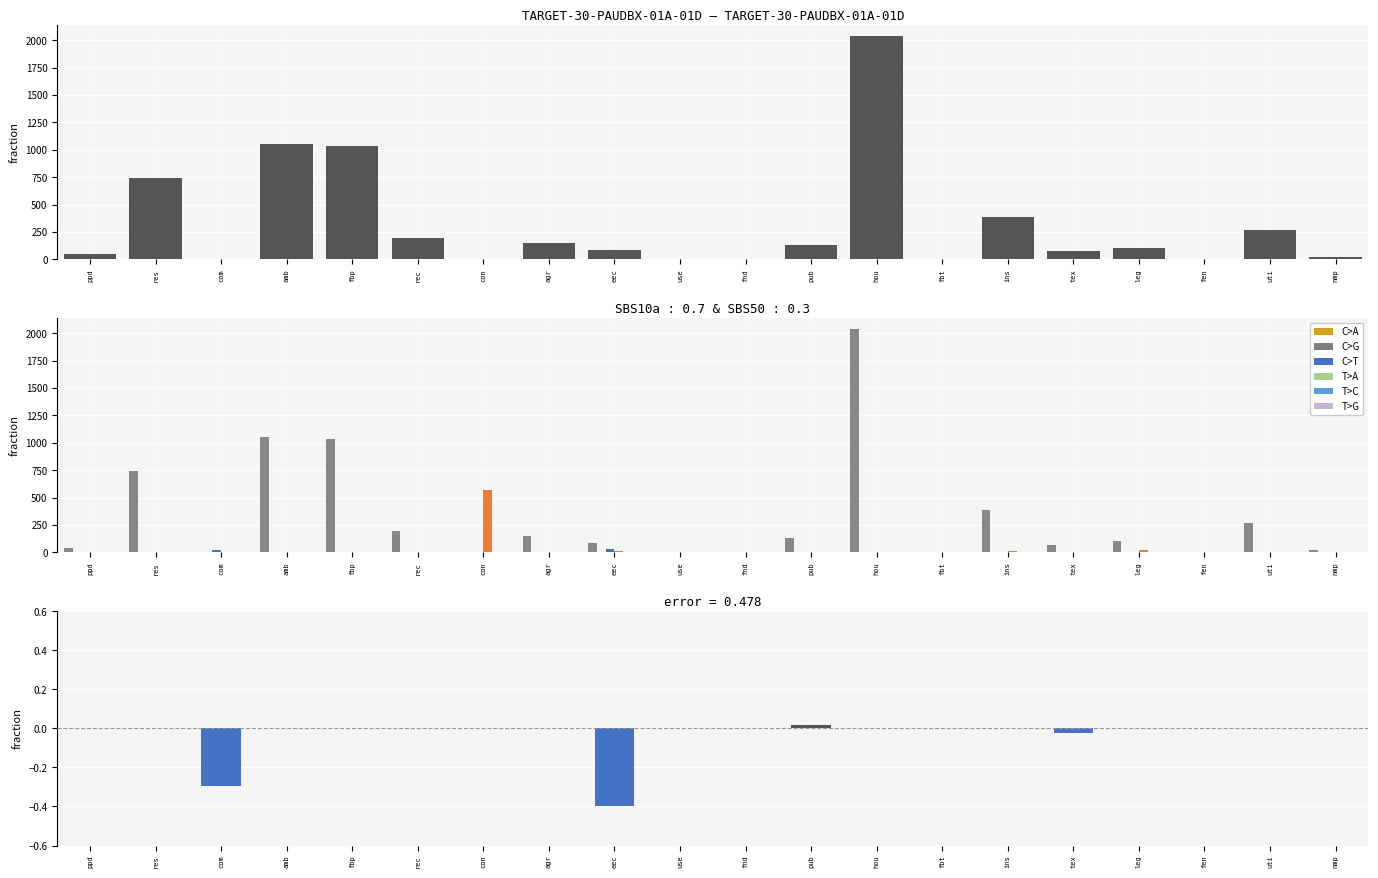

What is the maximum value shown in the chart?

2035.1